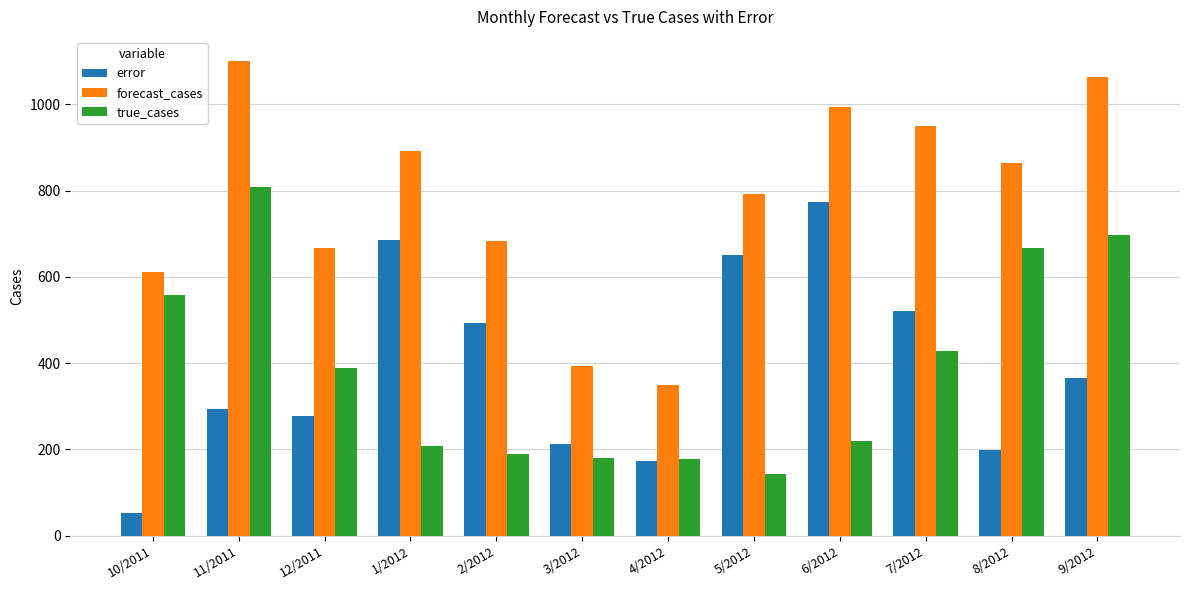

What value does the forecast_cases series have at 6/2012?

993.8